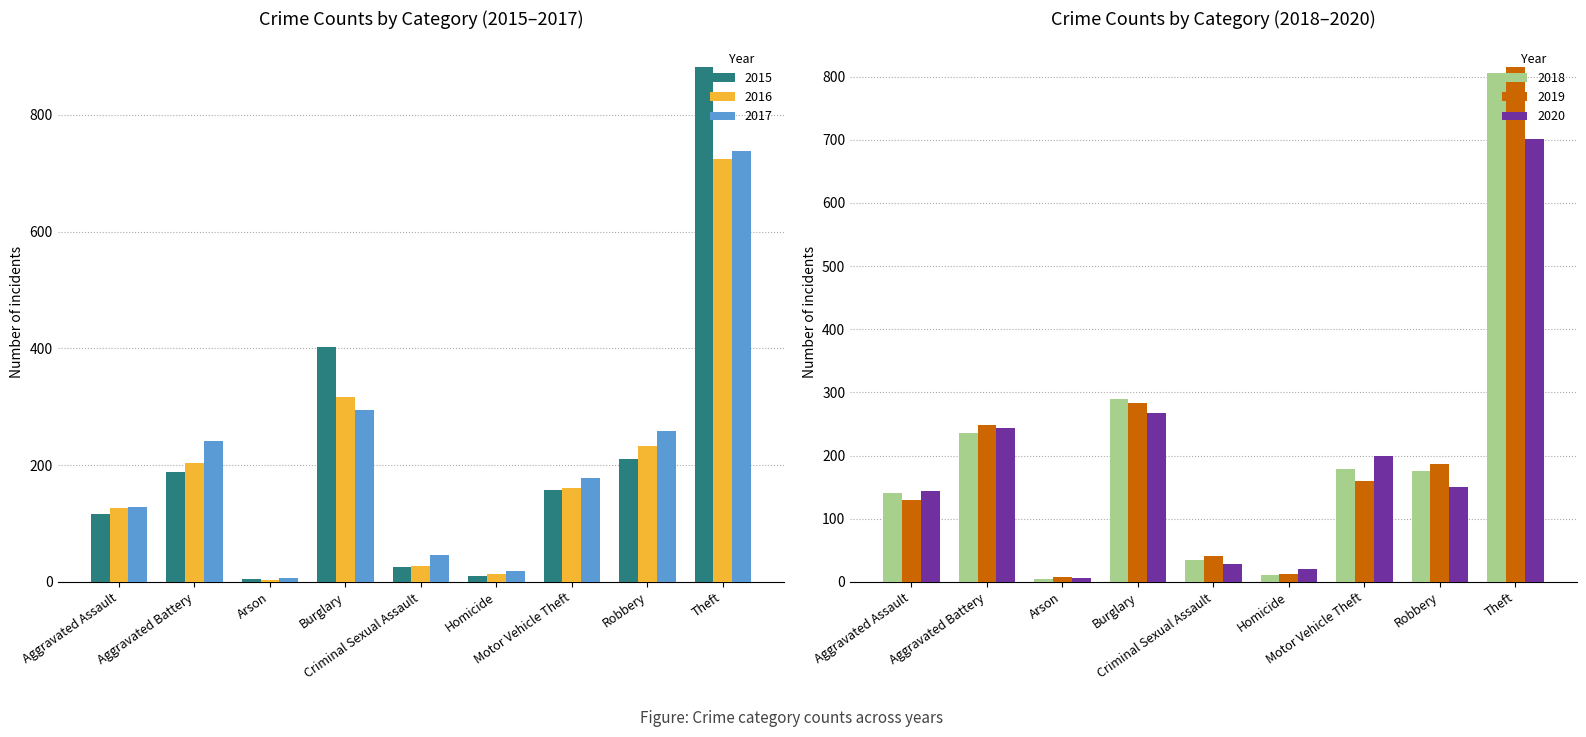

List the series in order of their peak value, lowest first.

2020, 2016, 2017, 2018, 2019, 2015